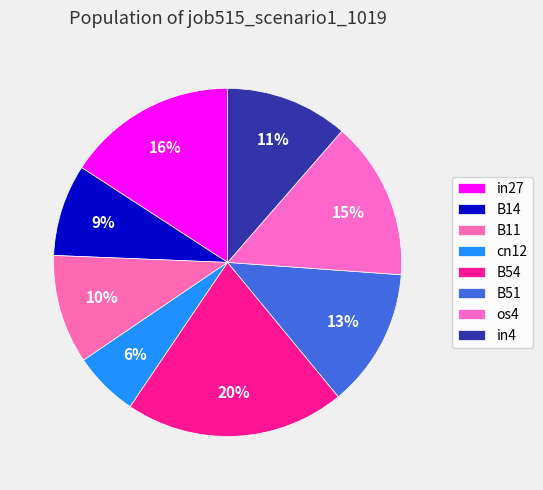

True or false: in27 accounts for 16% of the total.

True